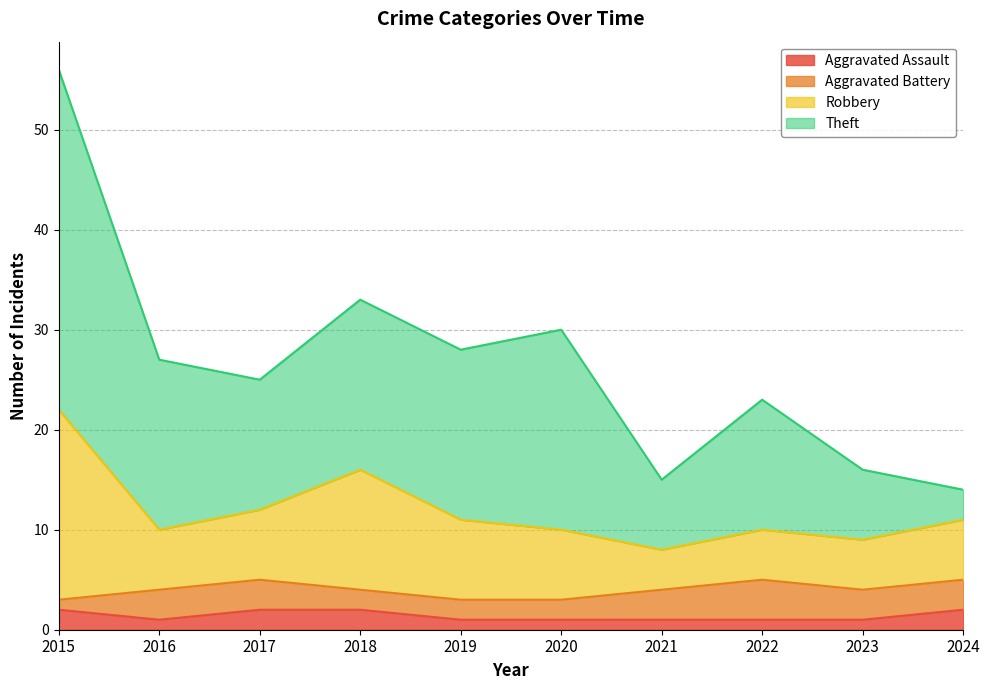

True or false: Robbery has more than 1 points higher than both neighbors.

True